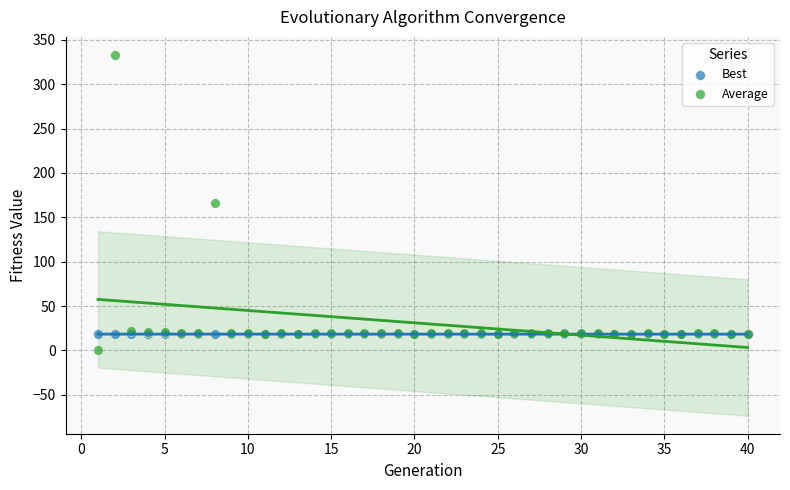

Which series reaches the minimum Y coordinate?

Average